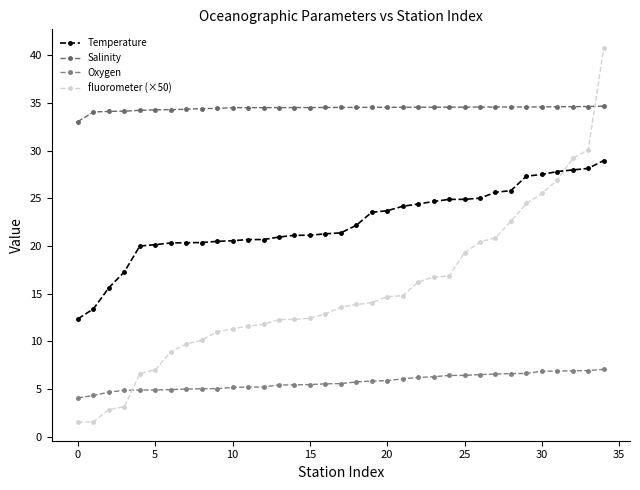

List the series in order of their peak value, highest first.

fluorometer (×50), Salinity, Temperature, Oxygen